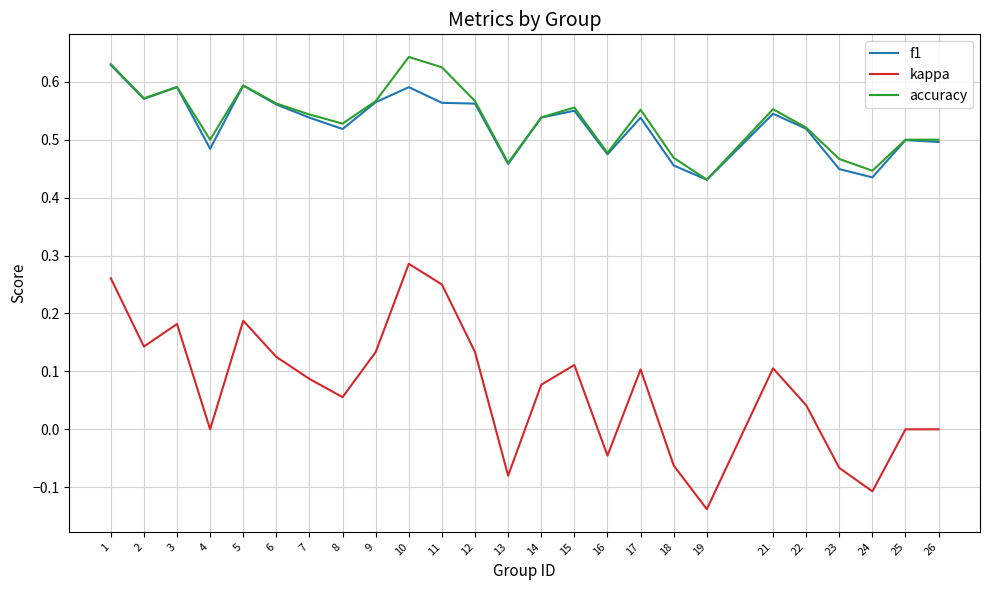

How many lines are shown in the chart?

3